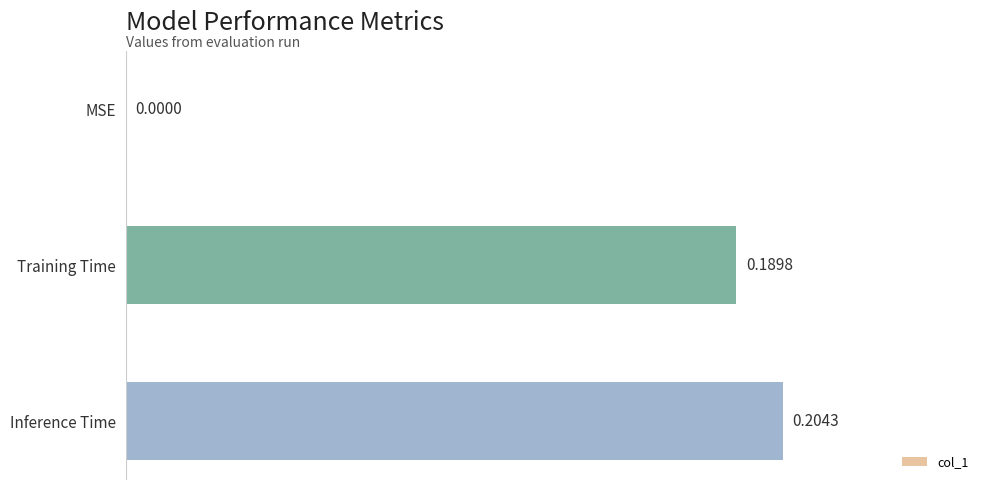

What is the change in value from MSE to Inference Time?

+0.2